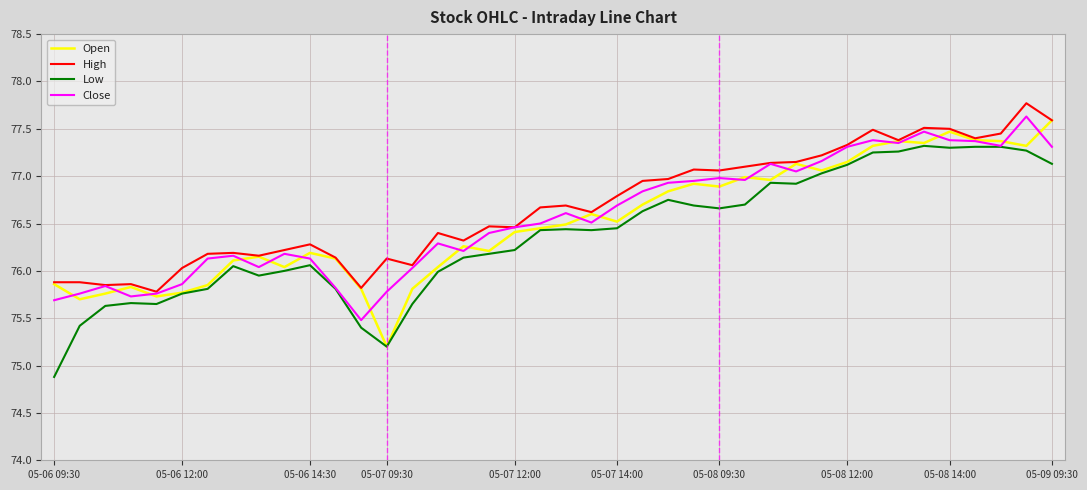

What is the minimum value for Low?

74.9